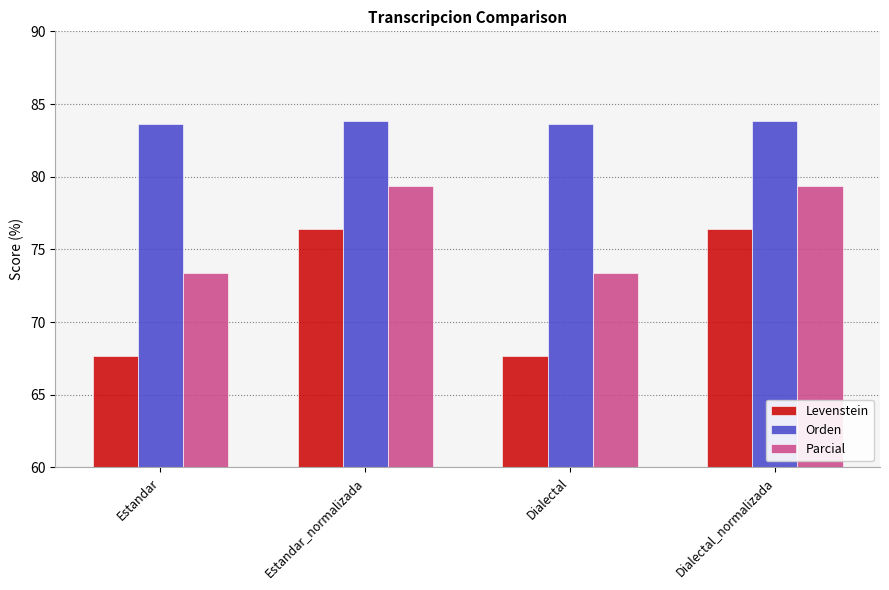

What is the label of the 4th bar from the right?

Estandar